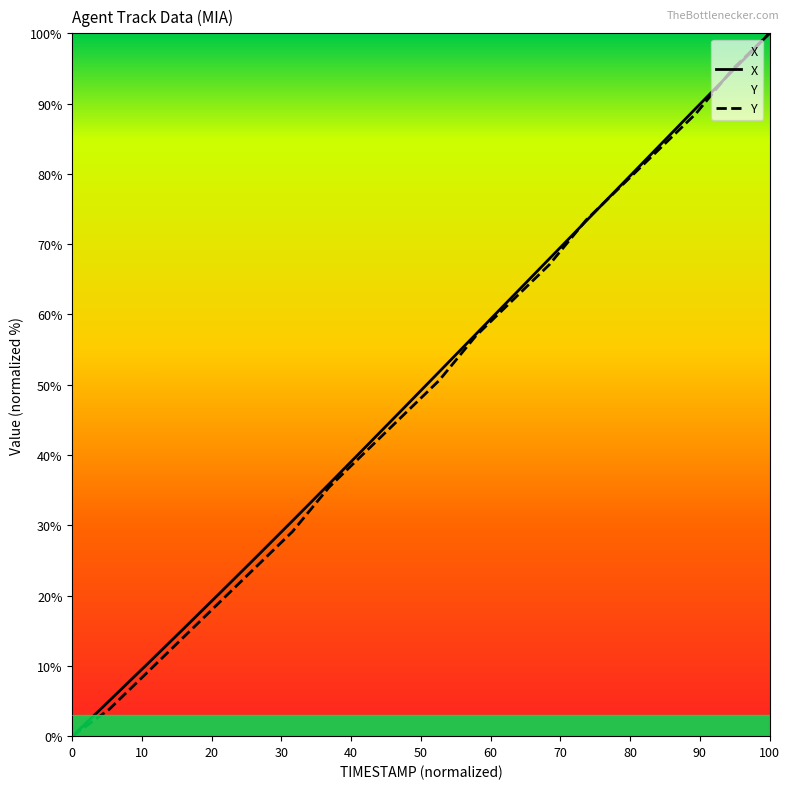

The value of Y at 17.3 is 115.8. True or false?

False